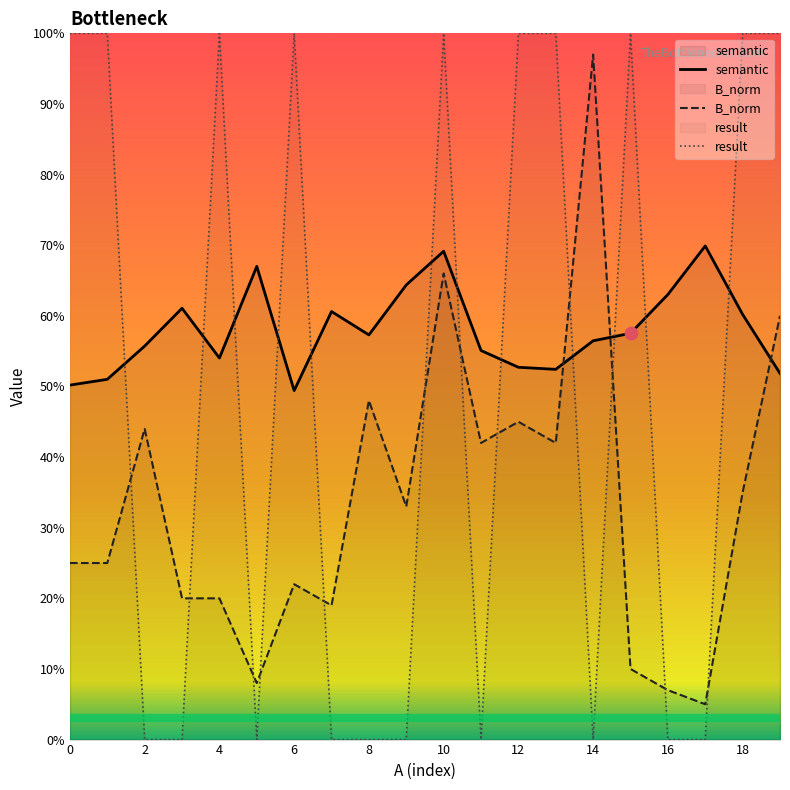

What are all the series names shown in the legend?

semantic, B_norm, result